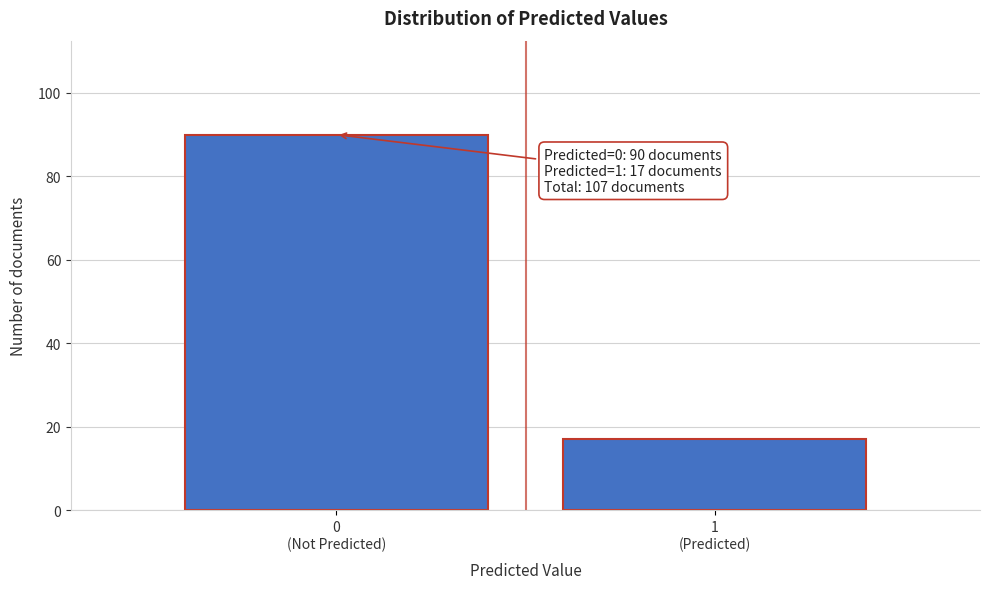

Reading left to right, list all the values displayed in this chart.

90	17